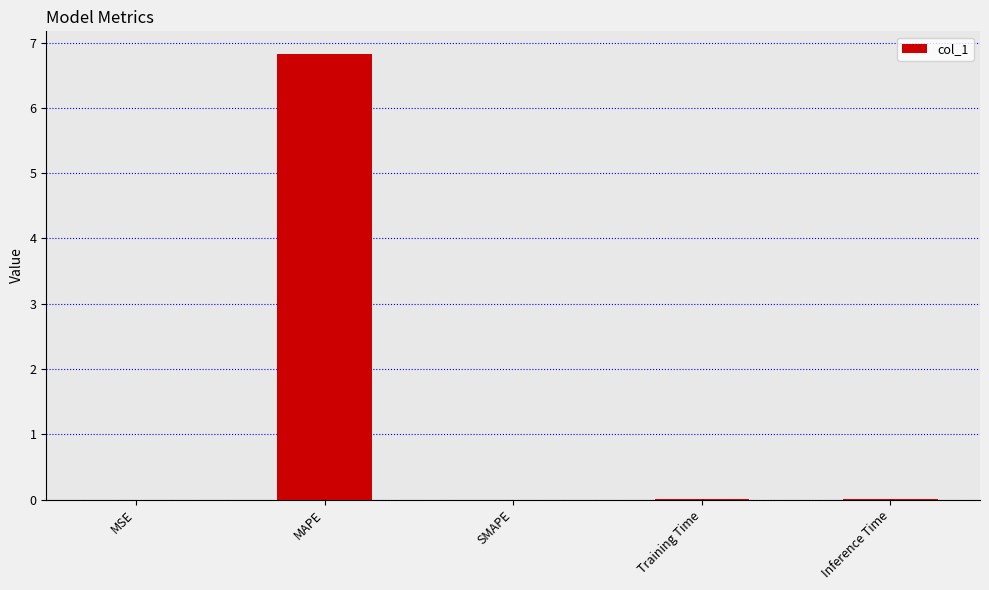

What is the maximum value shown in the chart?

6.8